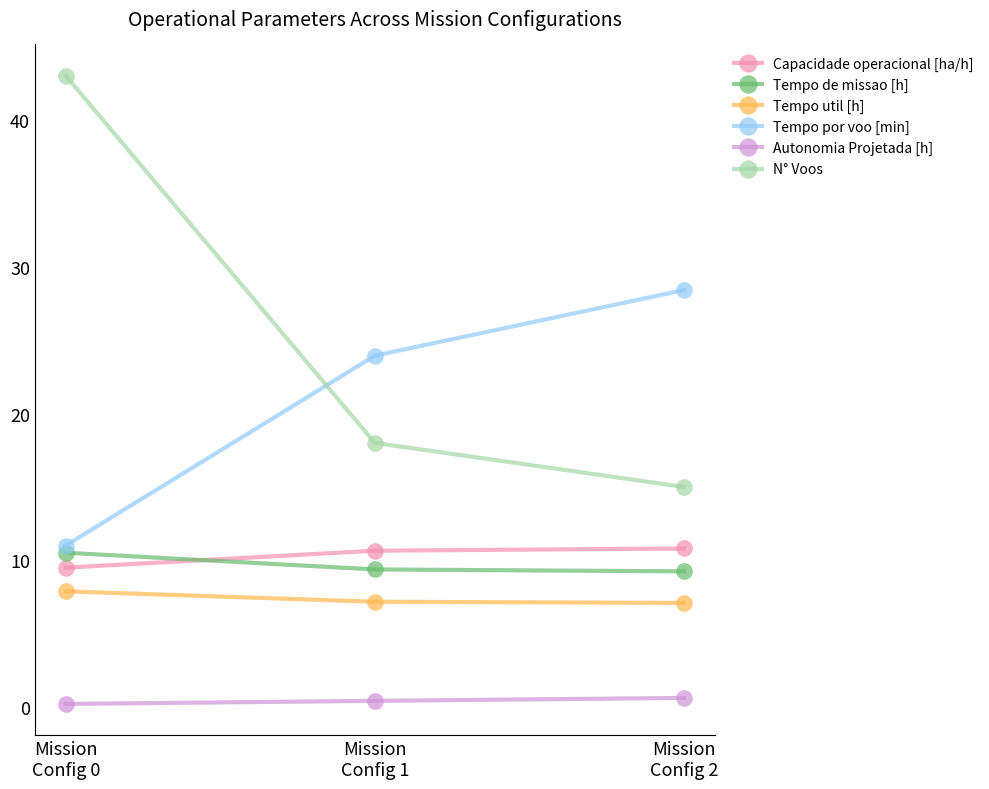

At Mission
Config 0, list the series in order from smallest to largest.

Autonomia Projetada [h], Tempo util [h], Capacidade operacional [ha/h], Tempo de missao [h], Tempo por voo [min], N° Voos